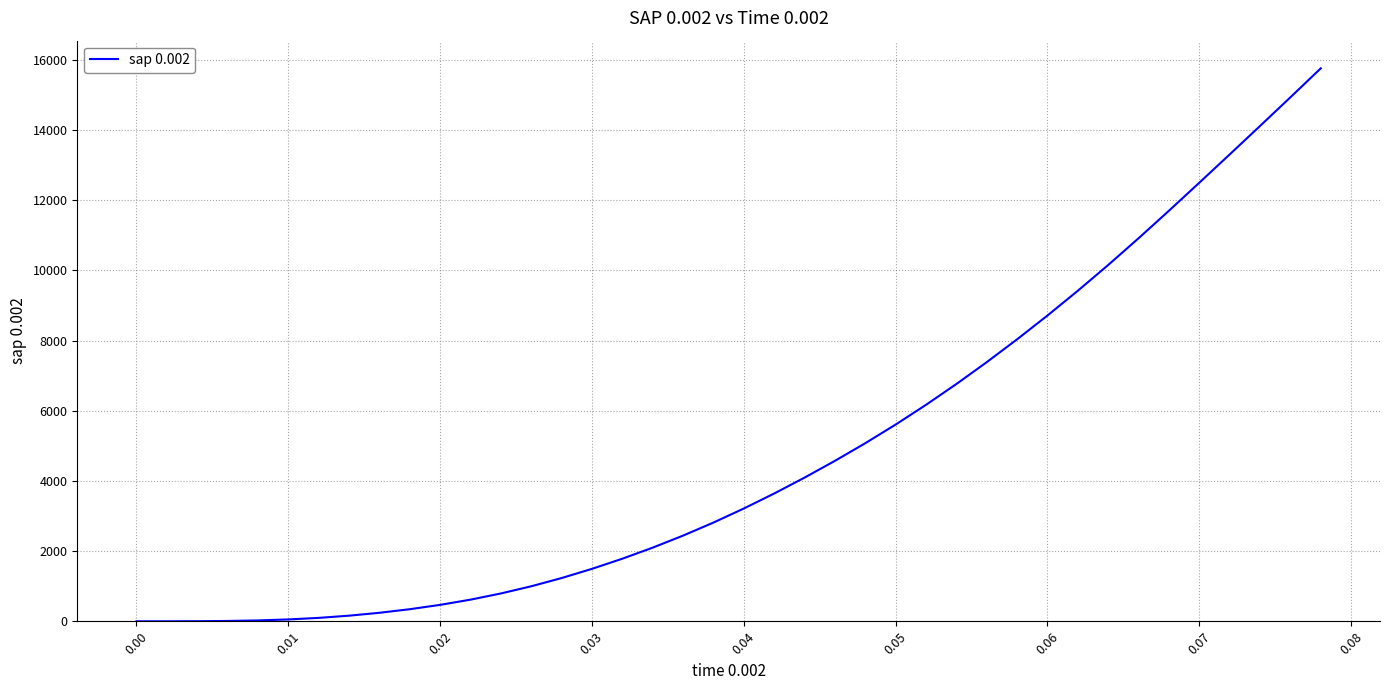

What is the greatest value displayed?

15757.2